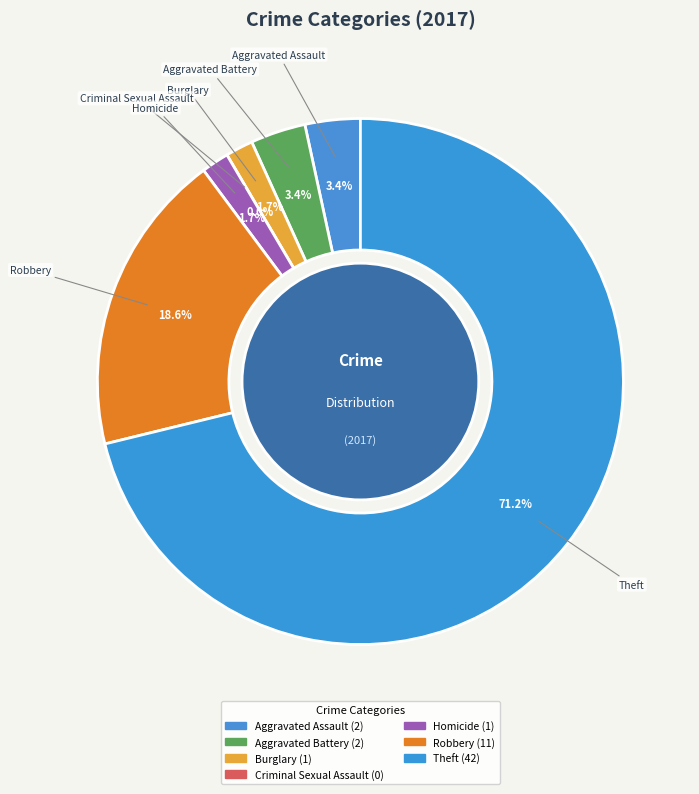

Which category has the biggest portion of the pie?

Theft